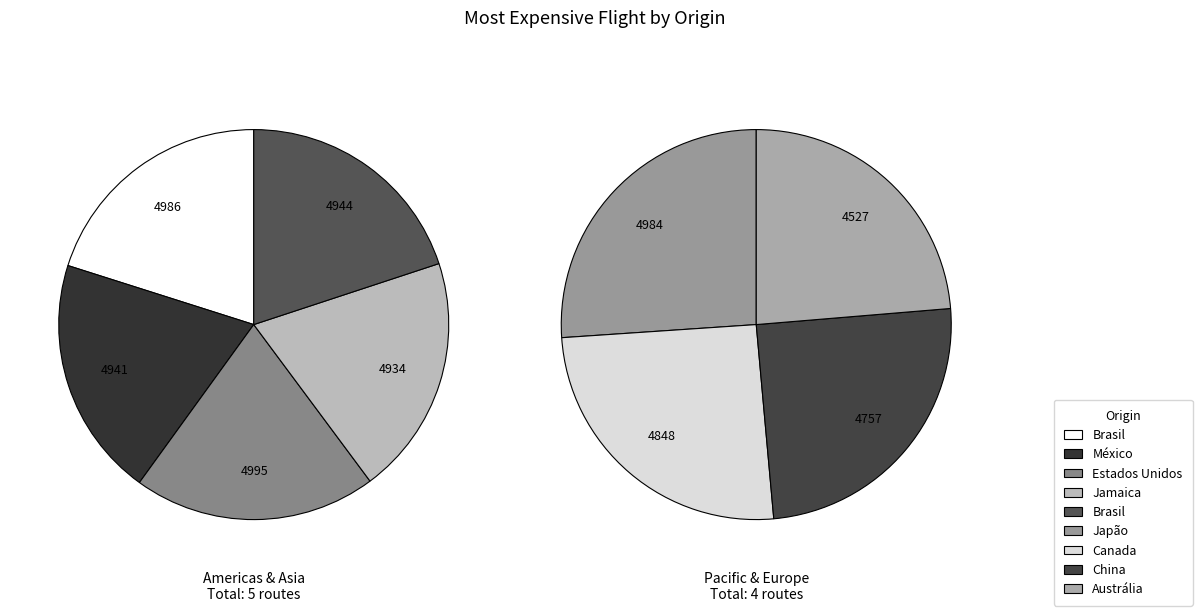

Which category has the biggest portion of the pie?

JFK-Estados Unidos